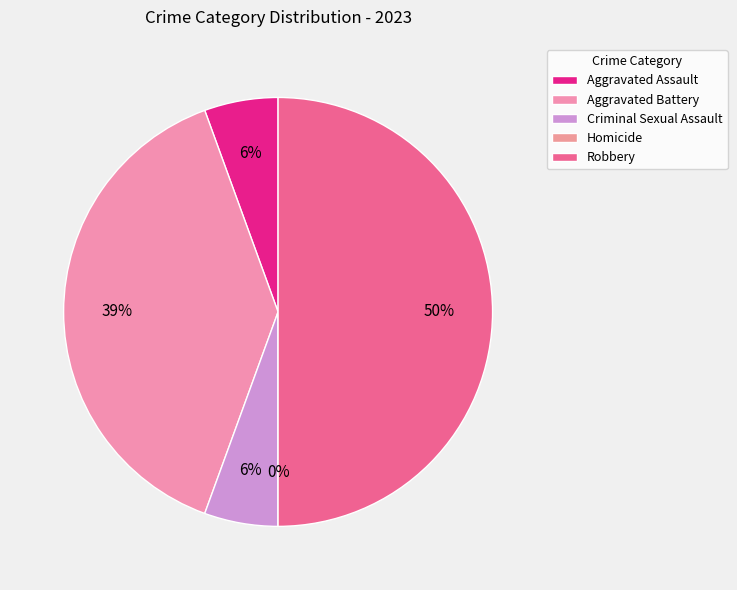

True or false: Aggravated Assault accounts for 6% of the total.

True